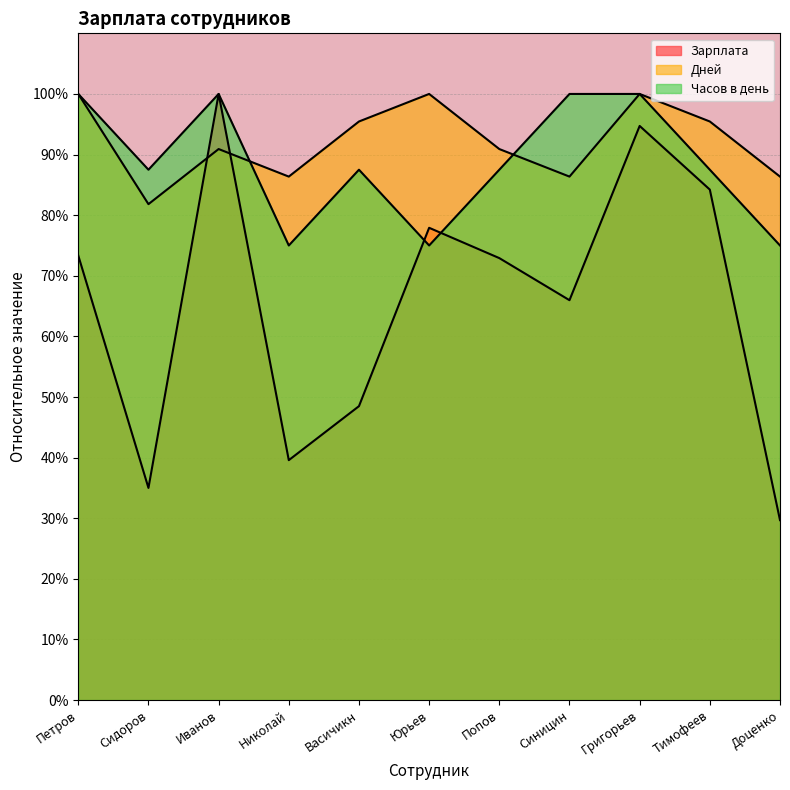

Reading left to right, extract all data points from this chart.

Зарплата: Петров=73.3	Сидоров=35.0	Иванов=100.0	Николай=39.6	Васичикн=48.5	Юрьев=77.9	Попов=72.9	Синицин=66.0	Григорьев=94.7	Тимофеев=84.2	Доценко=29.7
Дней: Петров=100.0	Сидоров=81.8	Иванов=90.9	Николай=86.4	Васичикн=95.5	Юрьев=100.0	Попов=90.9	Синицин=86.4	Григорьев=100.0	Тимофеев=95.5	Доценко=86.4
Часов в день: Петров=100.0	Сидоров=87.5	Иванов=100.0	Николай=75.0	Васичикн=87.5	Юрьев=75.0	Попов=87.5	Синицин=100.0	Григорьев=100.0	Тимофеев=87.5	Доценко=75.0